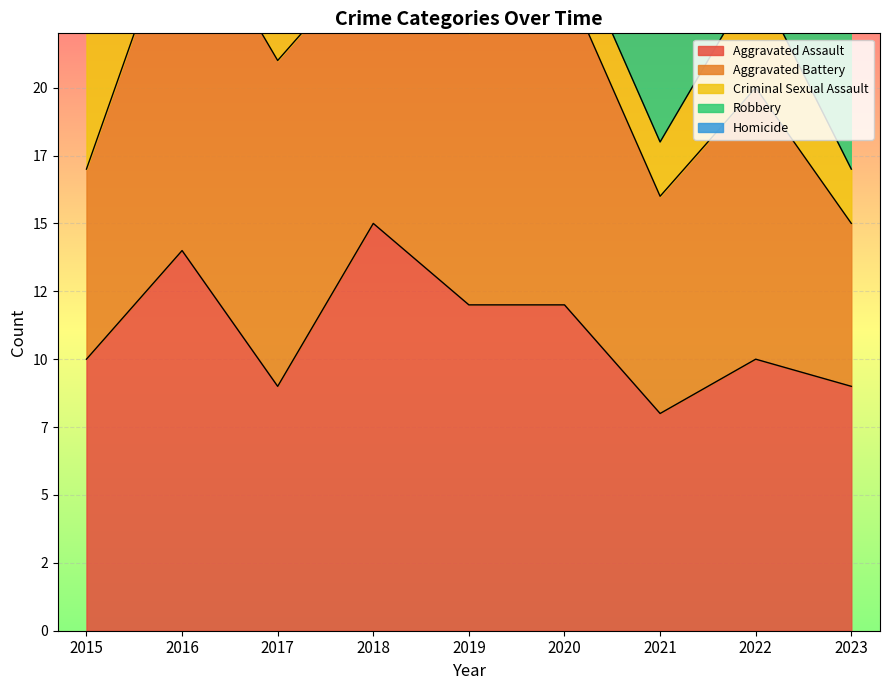

What is the spread (max minus min) of values at 2019?

12